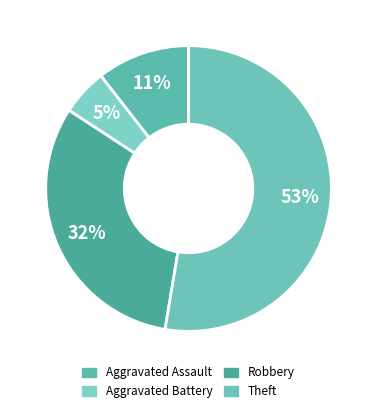

How many slices are in this pie chart?

4